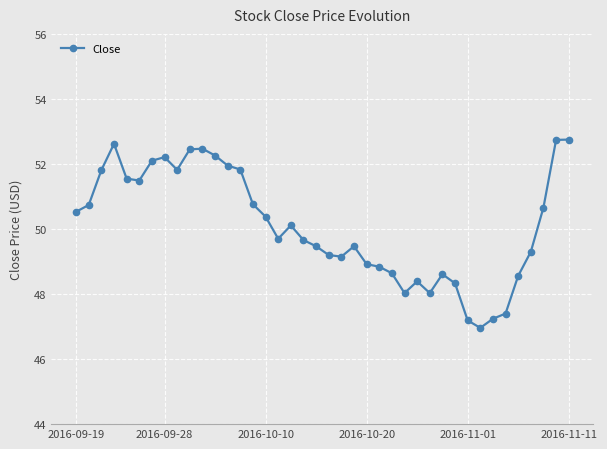

What is the average value?

50.1